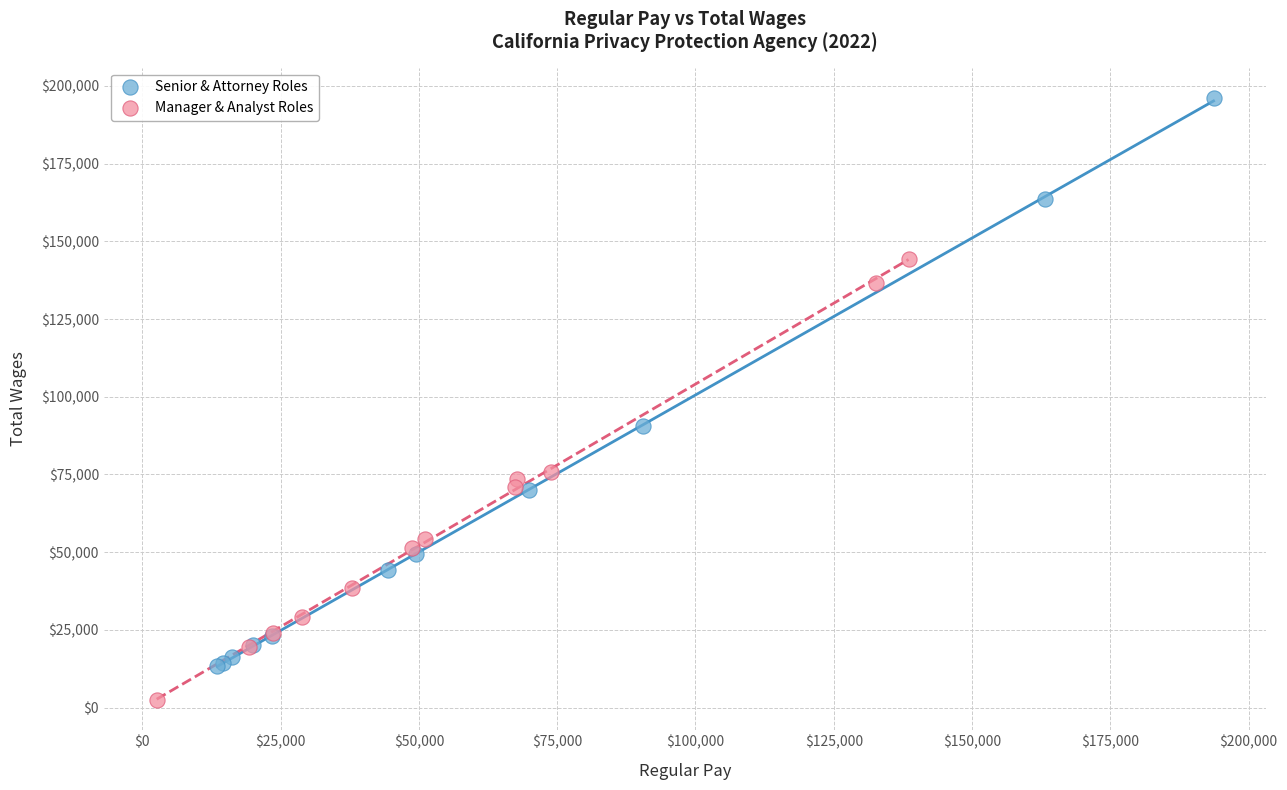

Which series has the widest spread of Y values?

Senior & Attorney Roles